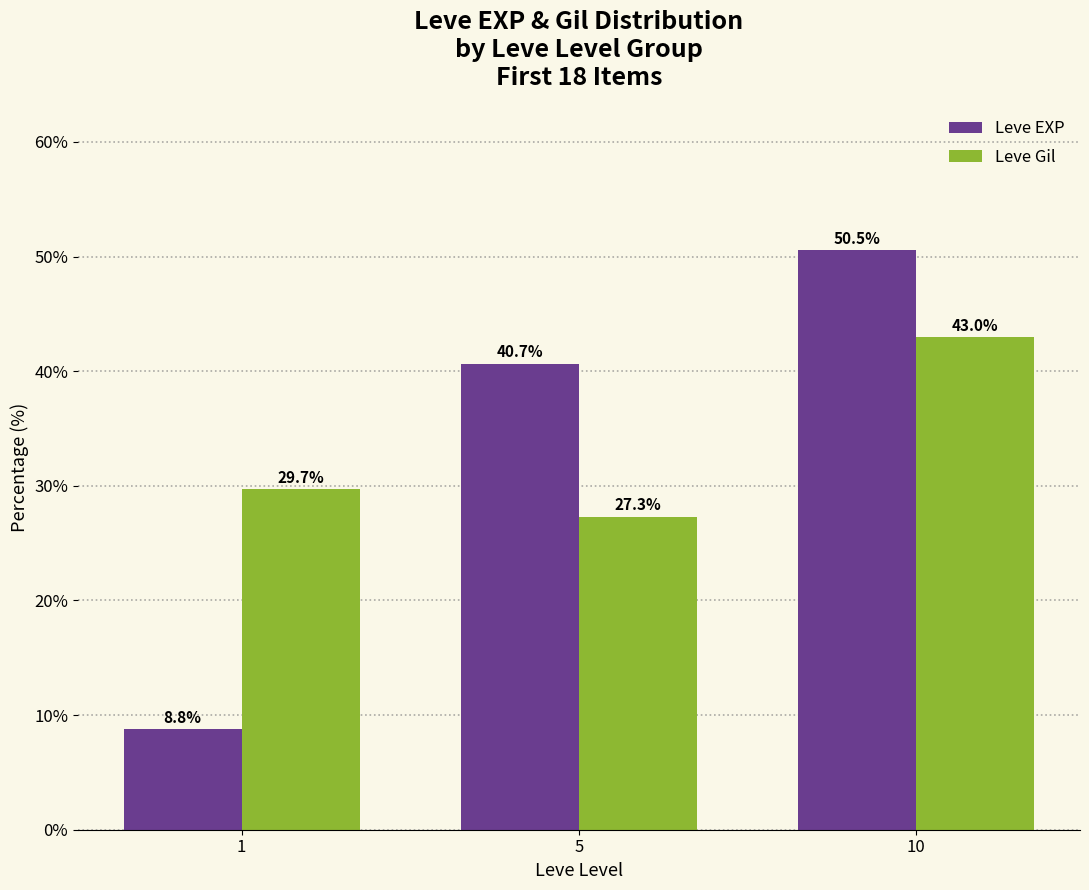

Between 5 and 10, which series saw the biggest shift?

Leve Gil